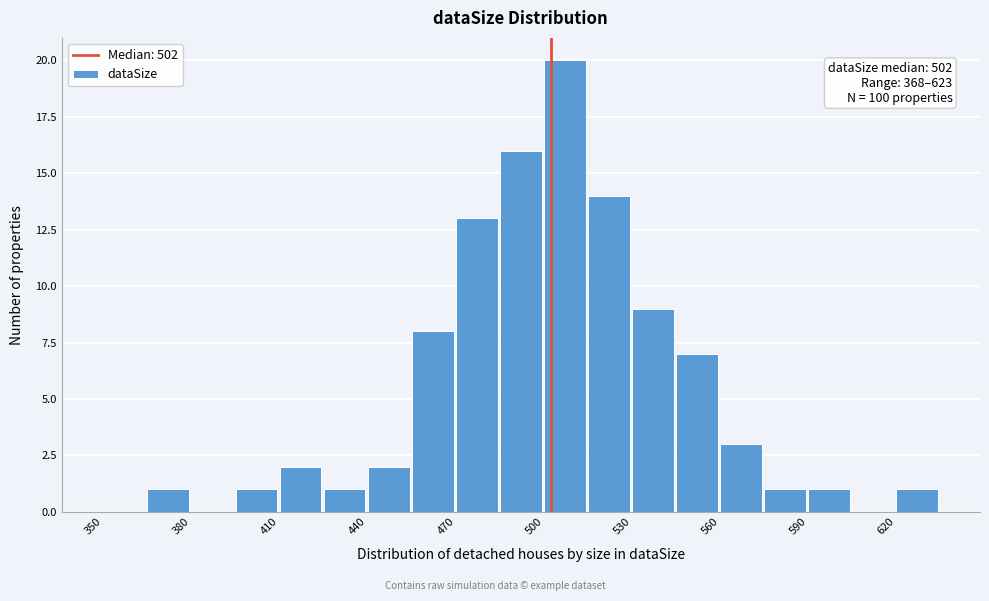

Around what value on the x-axis is the tallest bar? Give the approximate position of its centre, as read against the axis.

505